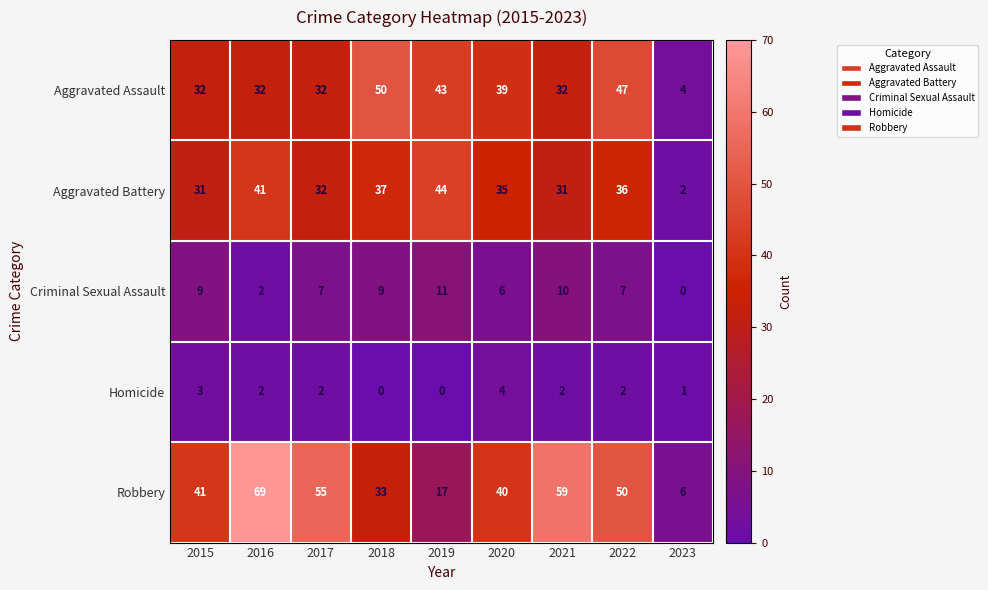

Rank the series at 2021 from highest to lowest value.

Robbery, Aggravated Assault, Aggravated Battery, Criminal Sexual Assault, Homicide